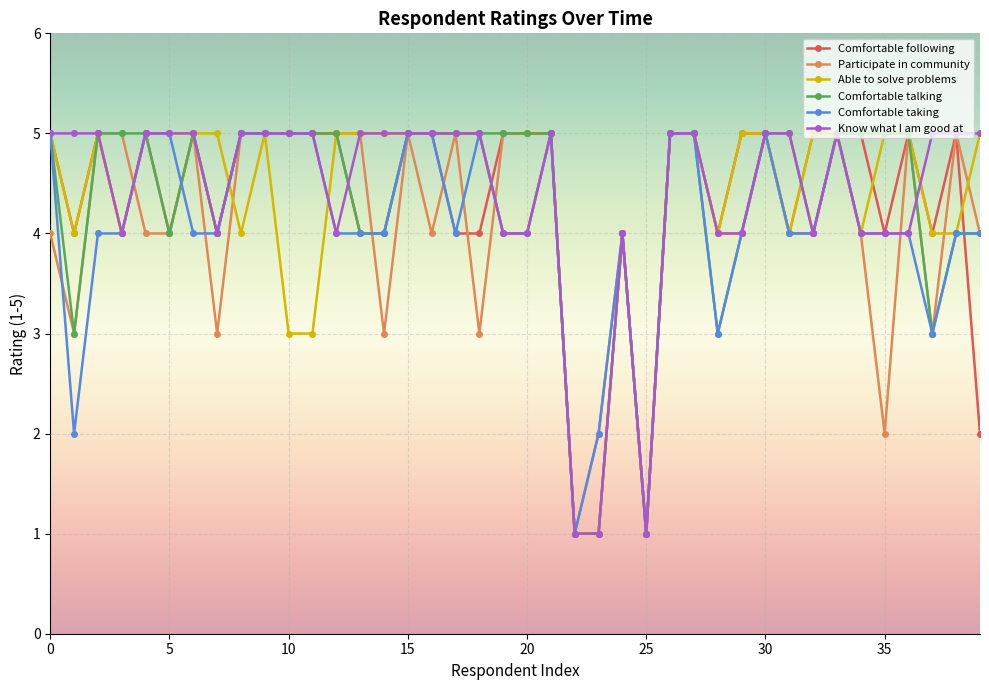

What is the maximum value shown in the chart?

5